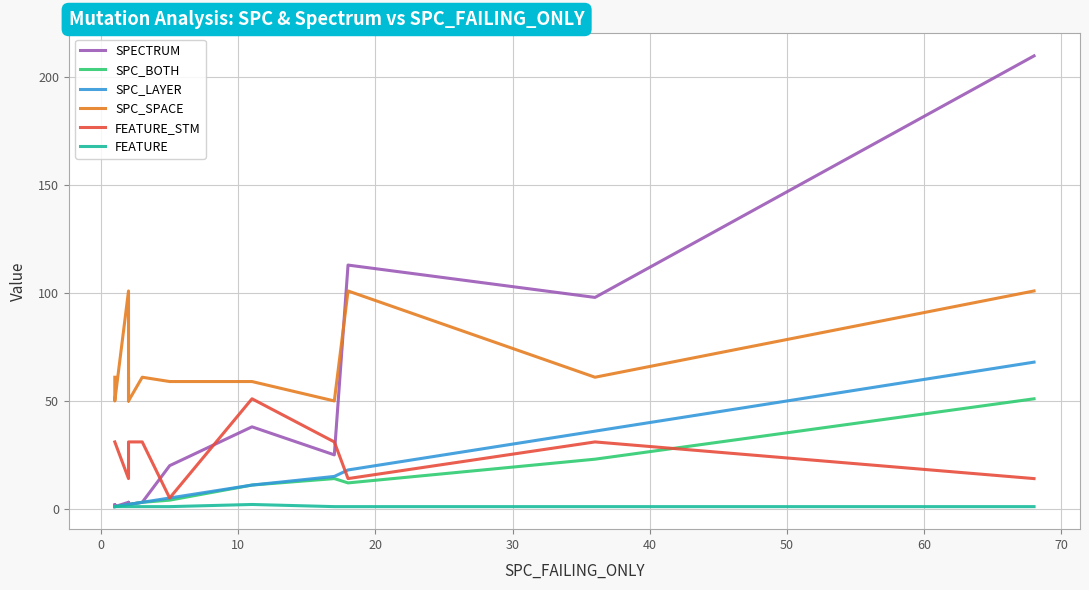

True or false: SPC_SPACE and FEATURE_STM cross at least once.

False